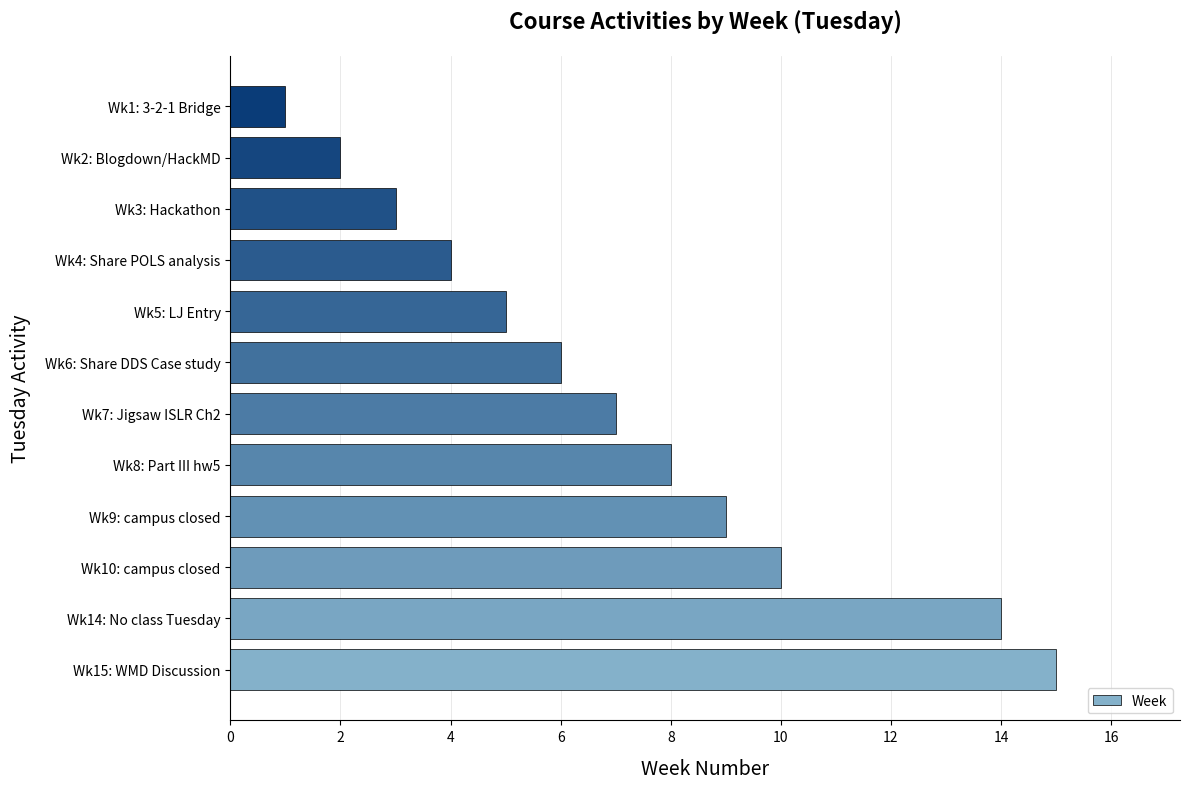

How many categories are shown in the chart?

12